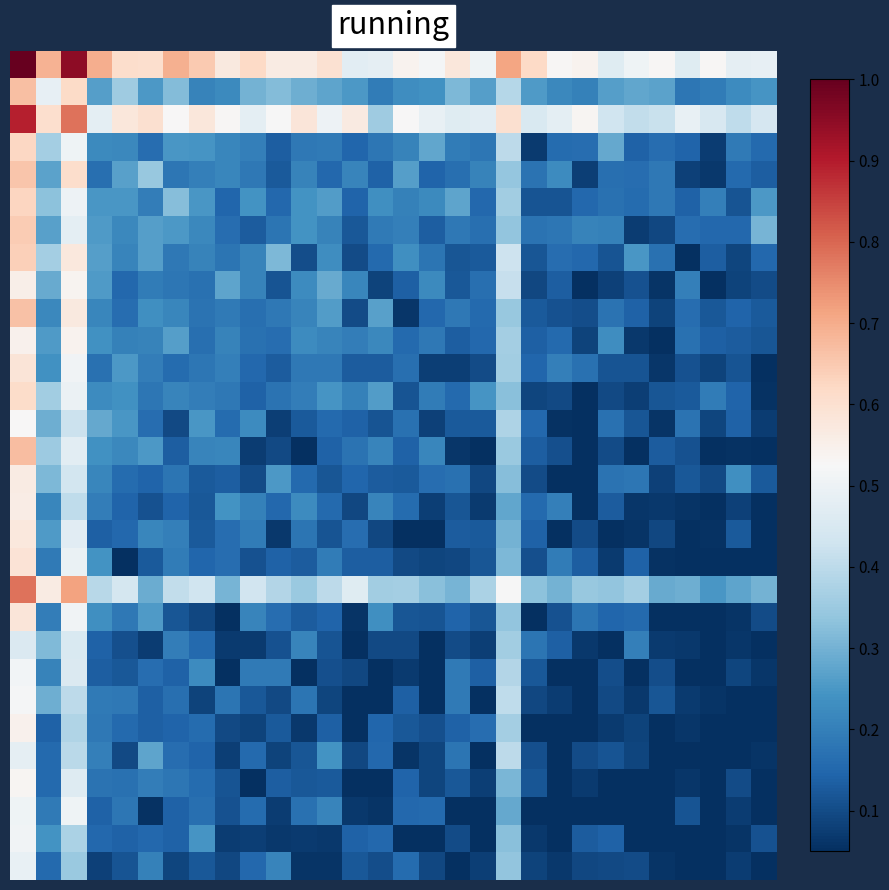

How many distinct data groups are displayed?

30